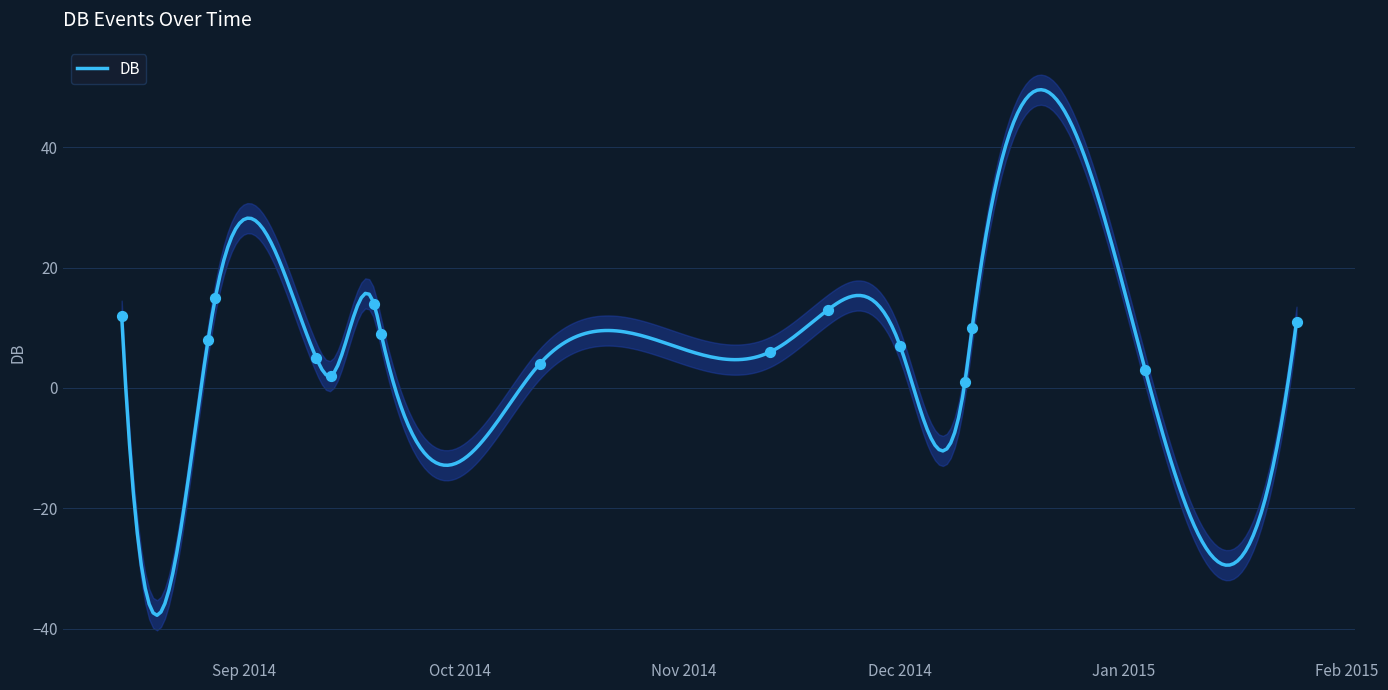

What is the change in value from 2014-08-27 to 2014-12-01?

-1